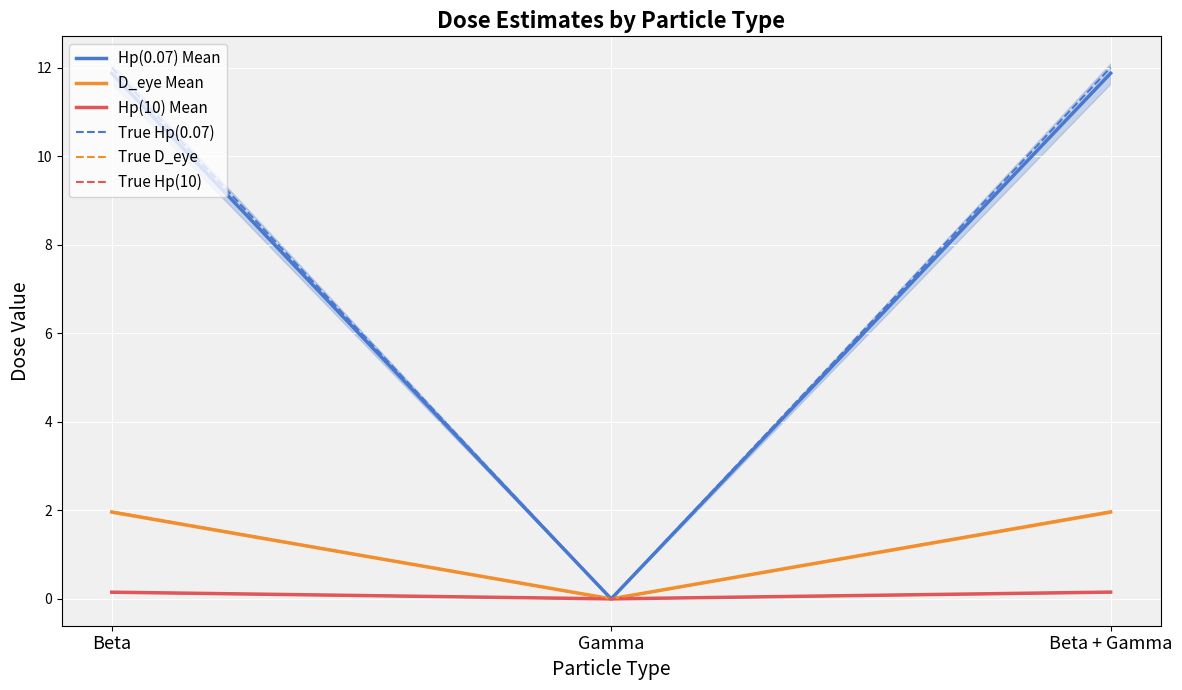

Count the number of data series in this chart.

6